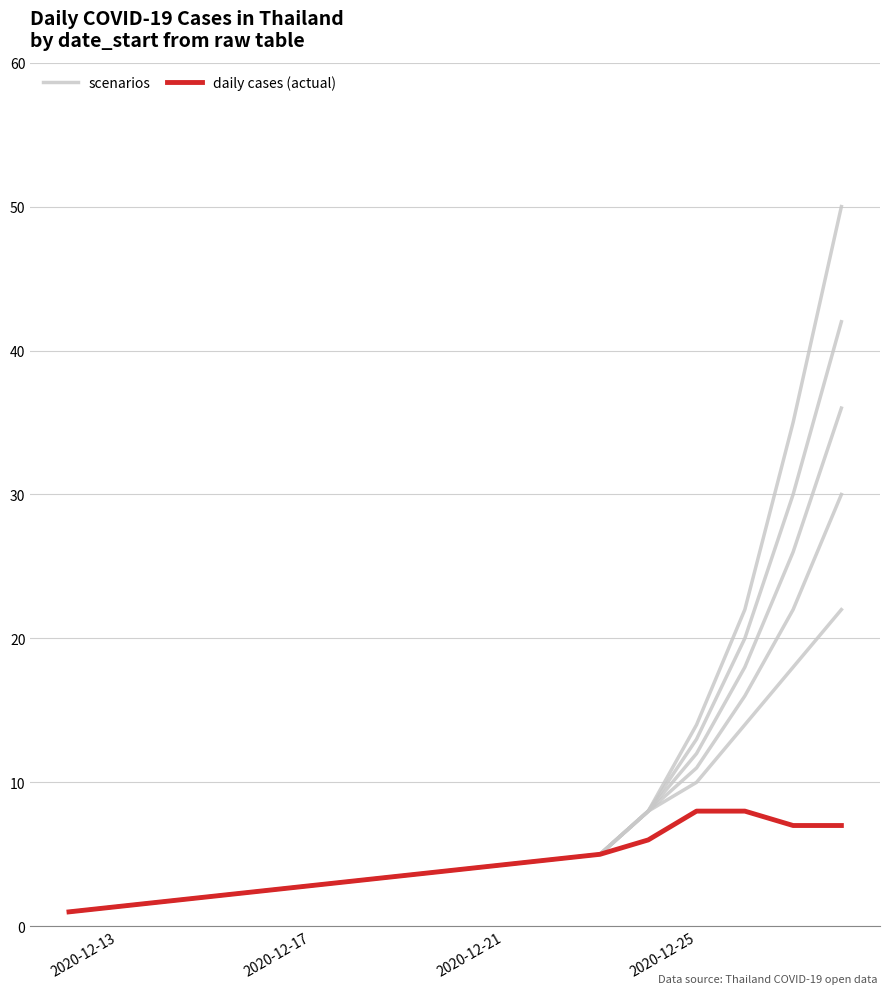

At which label does daily cases (actual) reach its peak?

2020-12-25